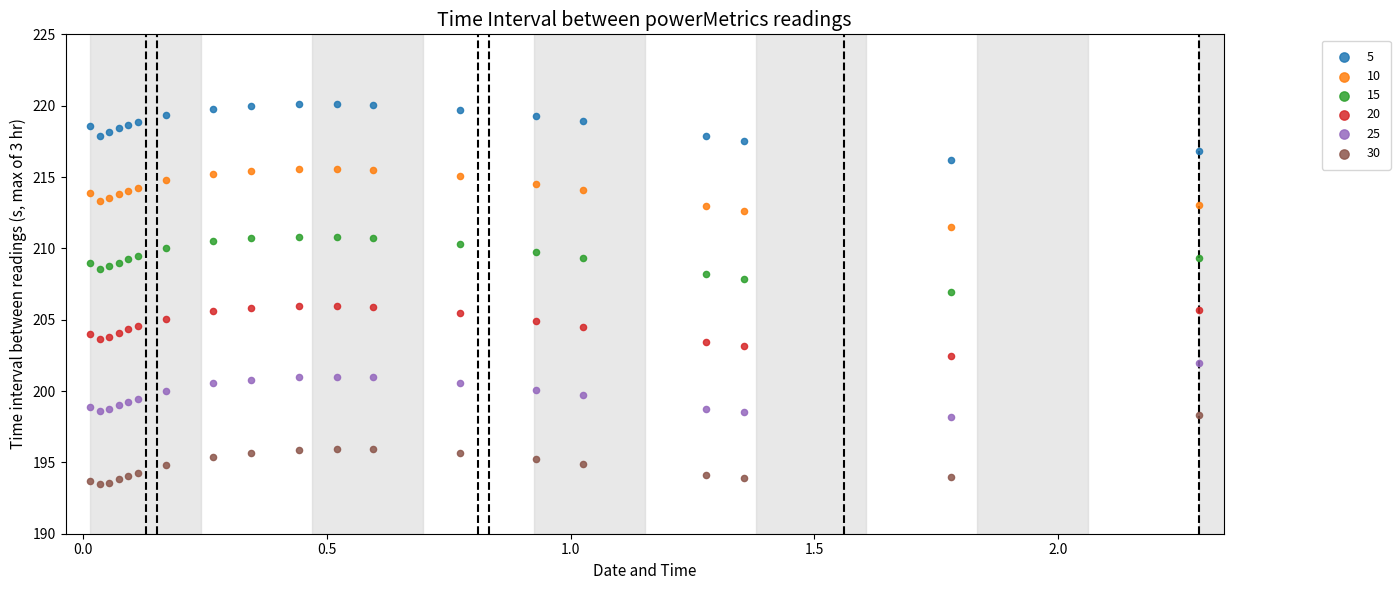

Which series reaches the maximum Y coordinate?

5